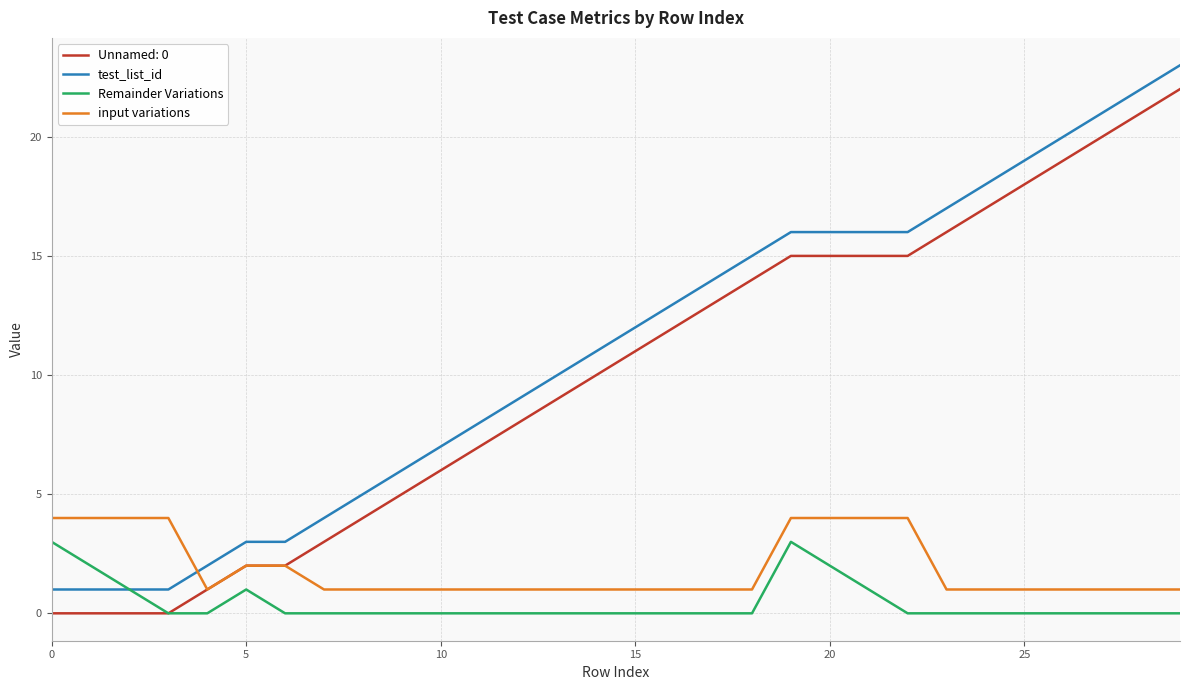

What is the difference between the maximum and second lowest values in the test_list_id series?

22